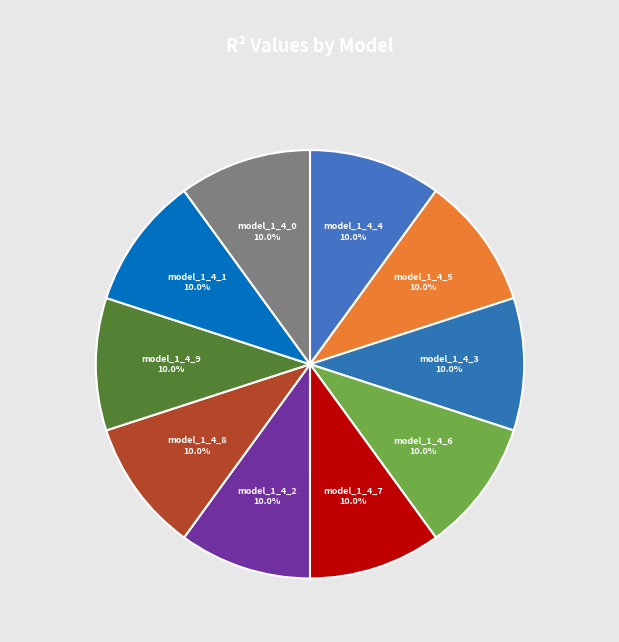

How many slices are in this pie chart?

10